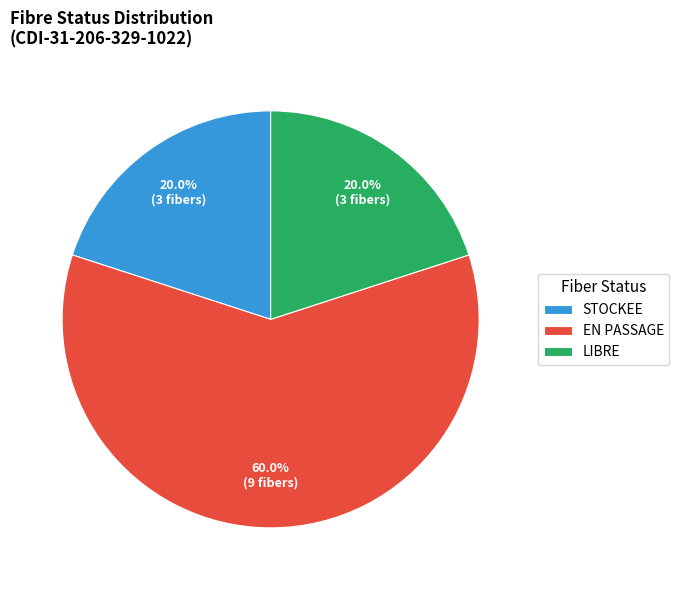

How much of the chart is everything except EN PASSAGE?

40.0%